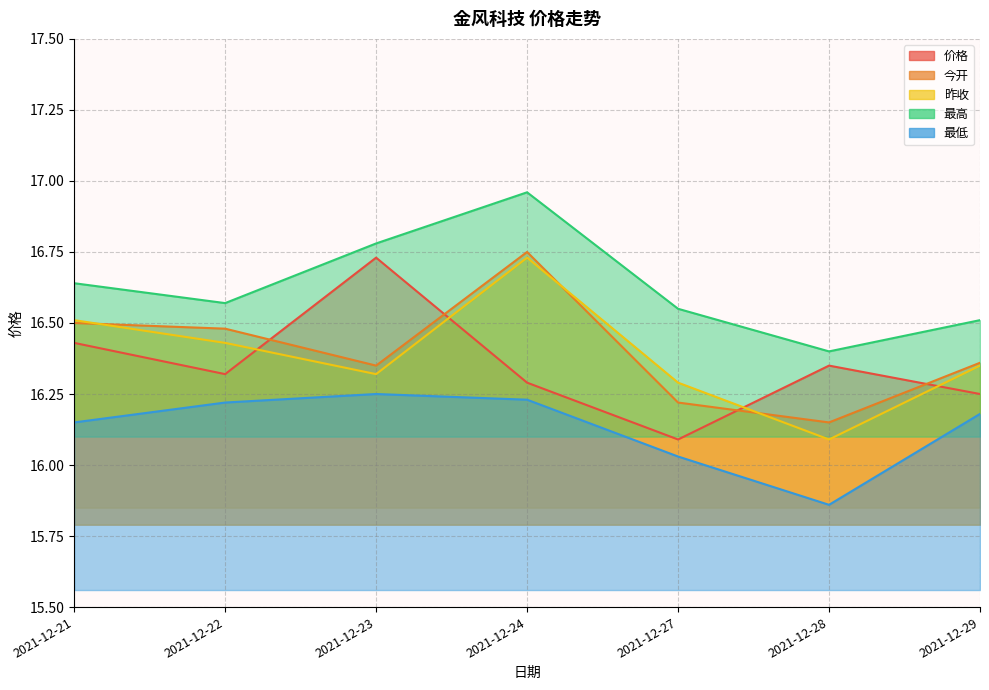

What are all the series names shown in the legend?

价格, 今开, 昨收, 最高, 最低